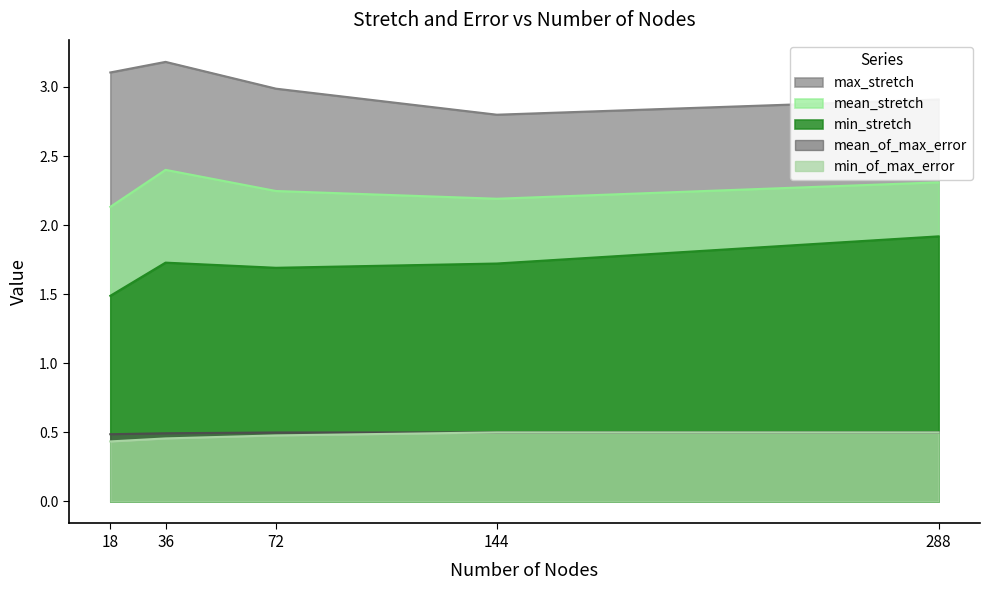

What is the sum of the mean_stretch values at 72 and 18?

4.4